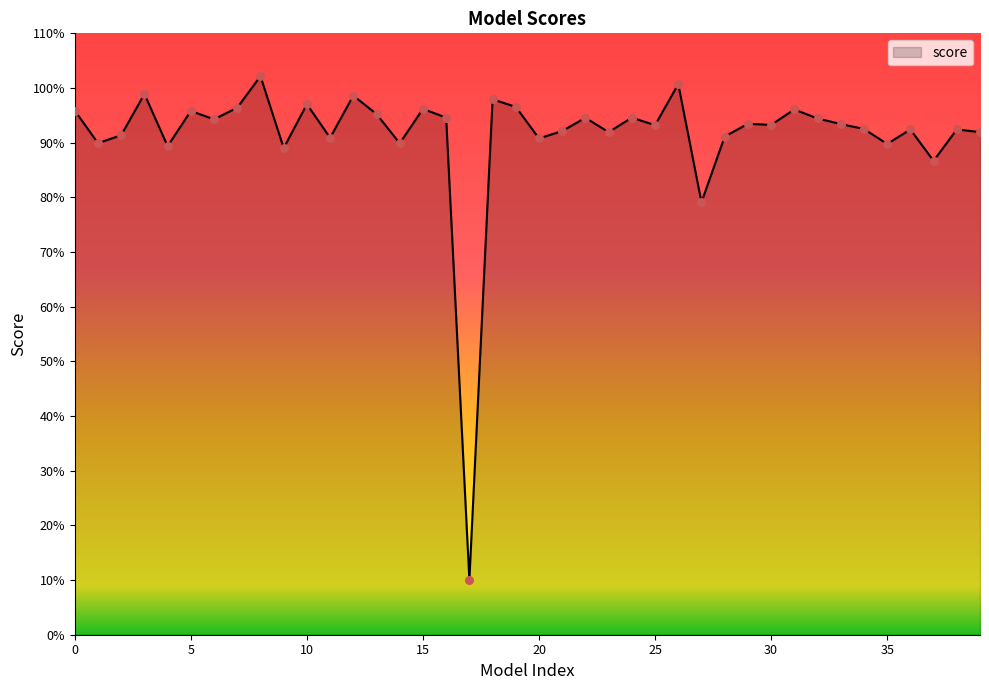

Is this an area chart (filled region under the line)?

Yes